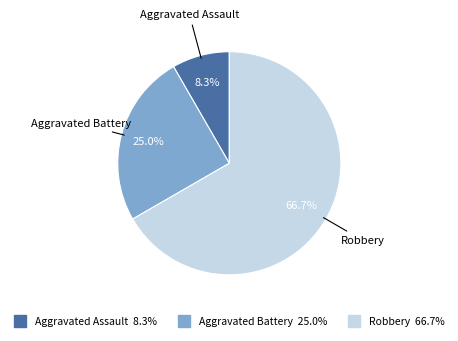

What portion of the pie excludes Robbery?

33.3%